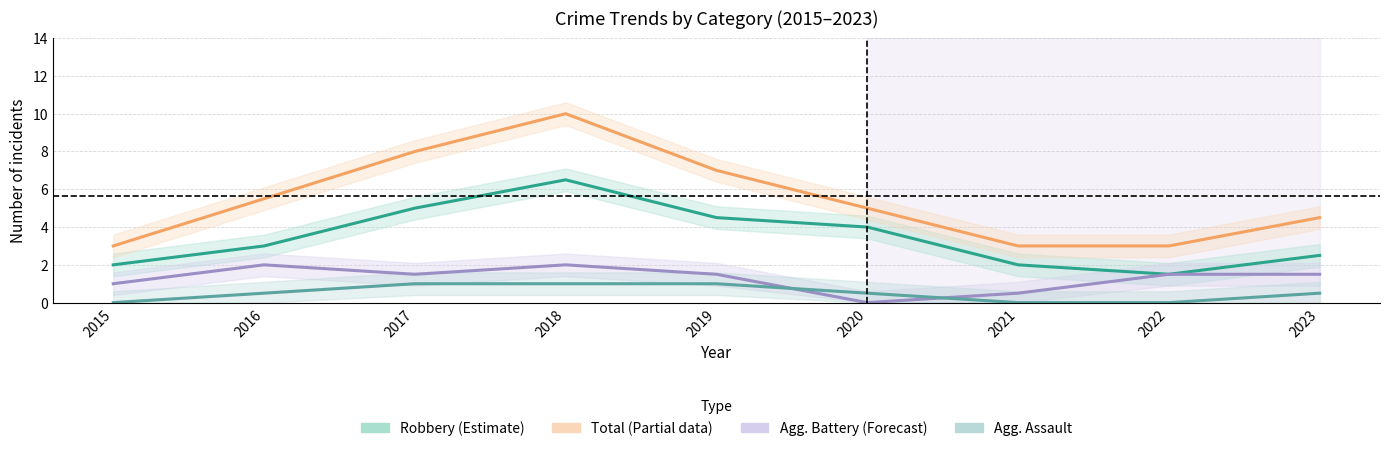

List the series in order of their peak value, highest first.

Total, Robbery, Aggravated Battery, Aggravated Assault